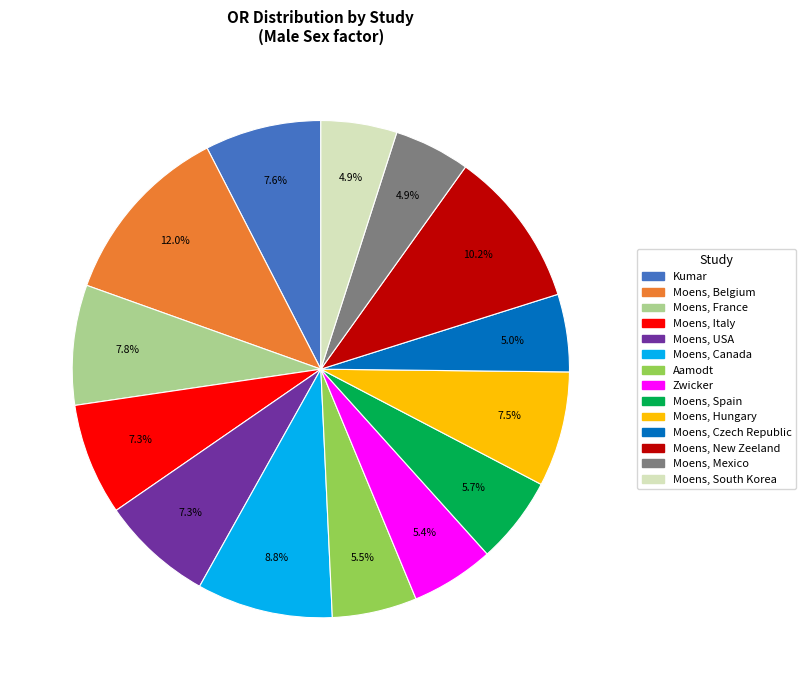

Is there any slice that represents more than half of the pie?

No